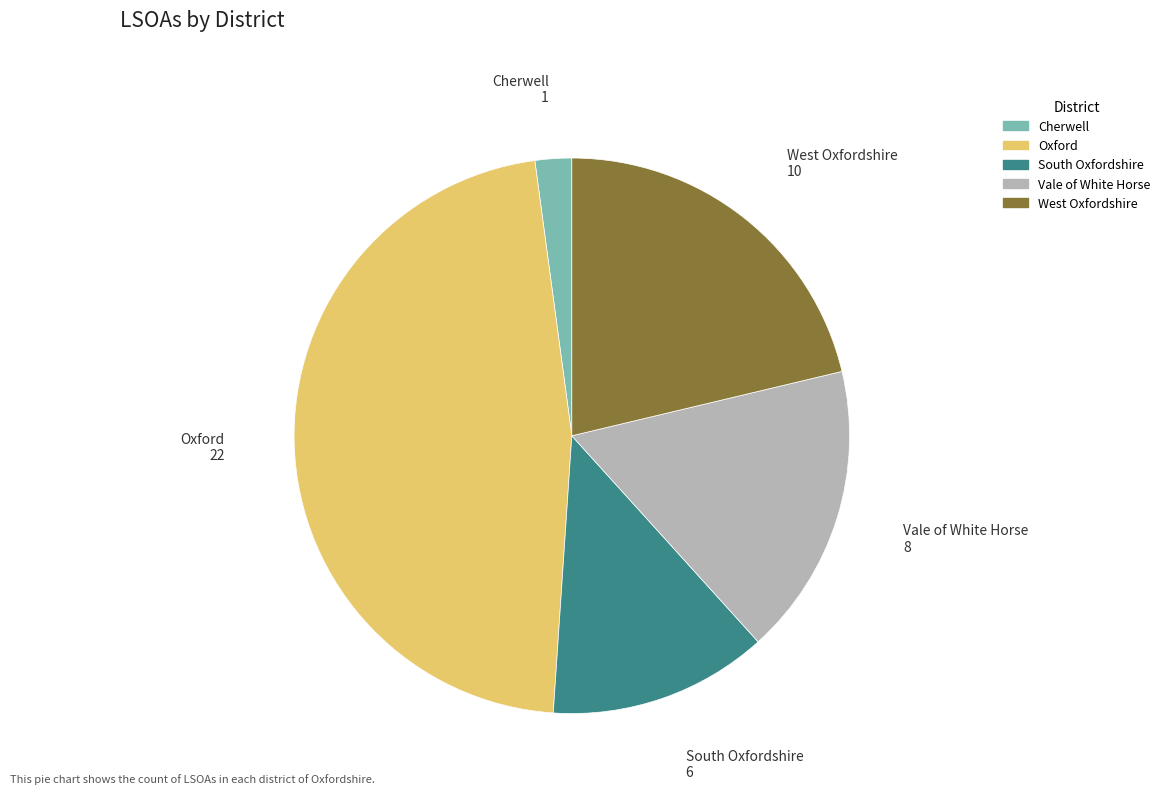

What is the largest slice in the pie chart?

Oxford